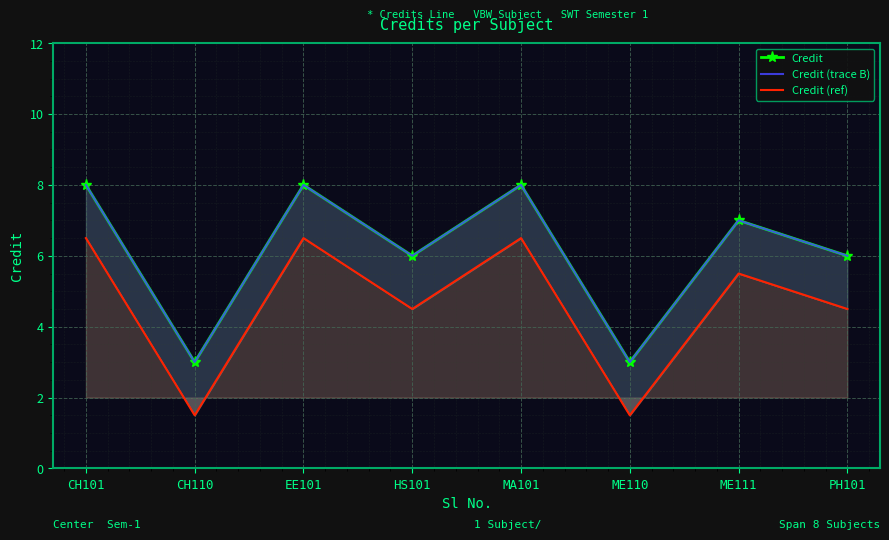

What is the maximum value shown in the chart?

8.0